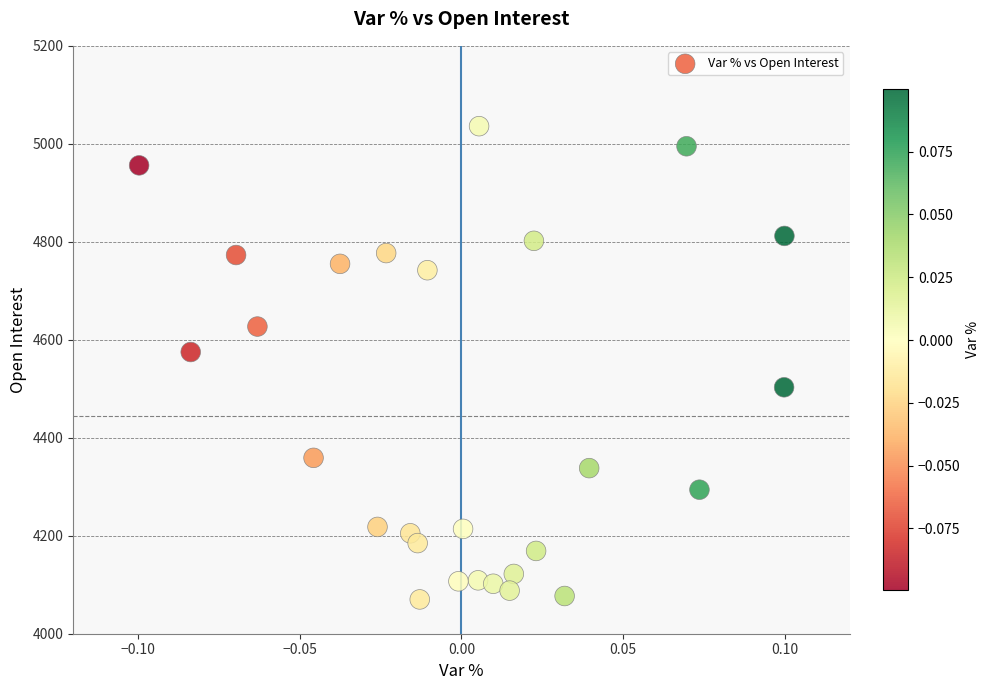

What is the range of Y values (max minus min)?

966